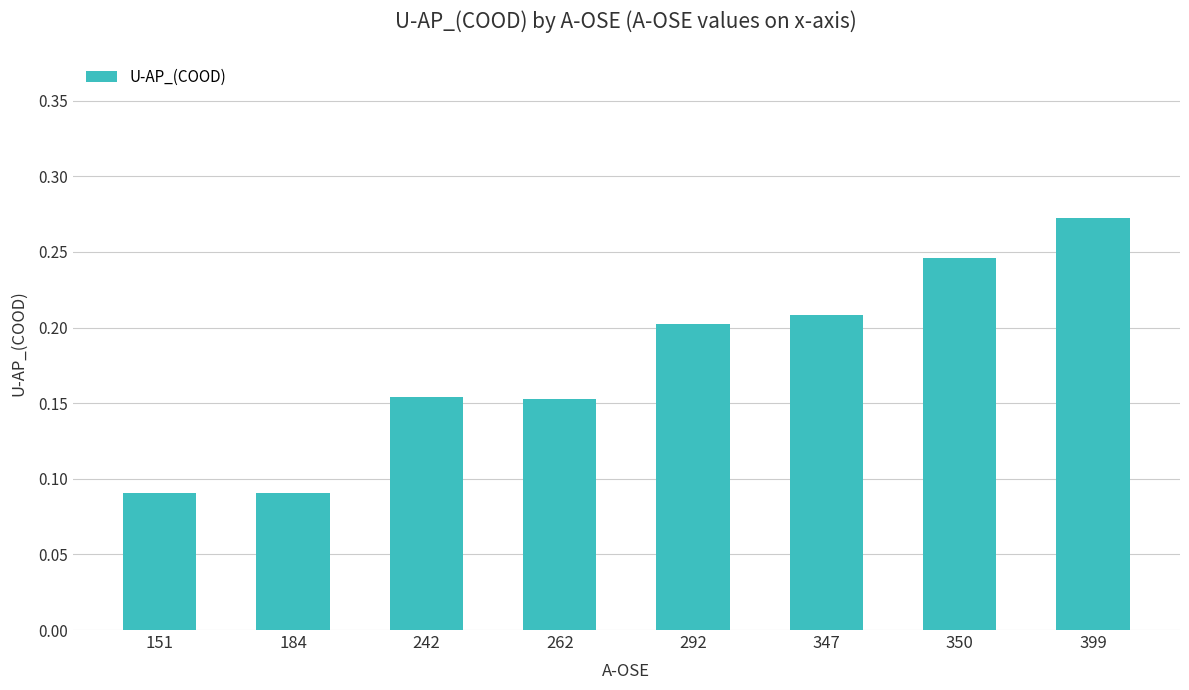

The value at 350 is 0.4. True or false?

False